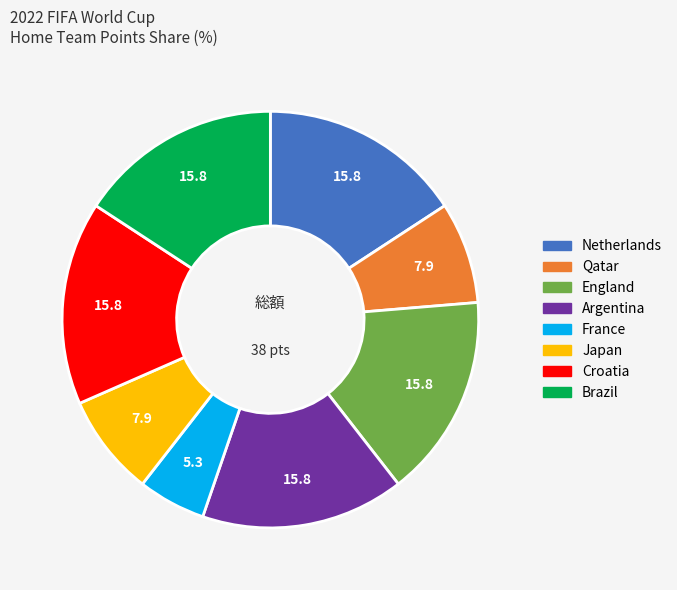

Is there any slice that represents more than half of the pie?

No